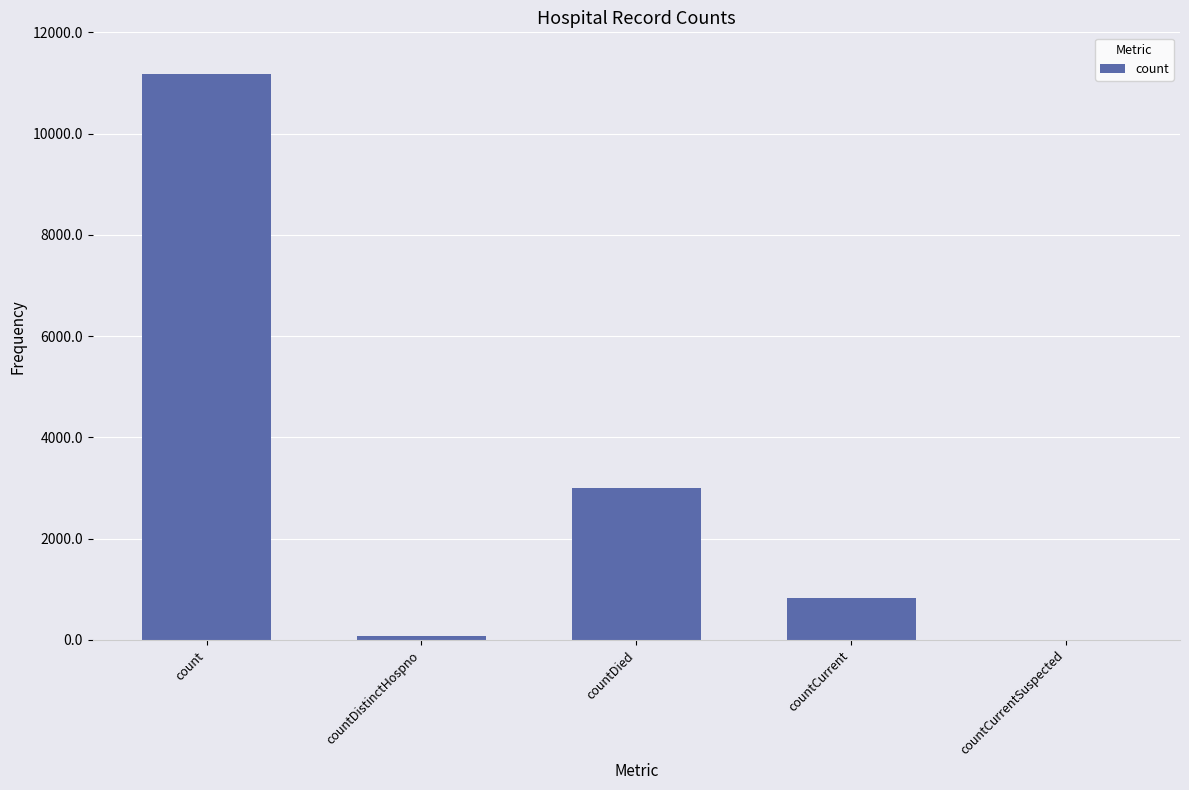

Which category has the highest value across all series?

count